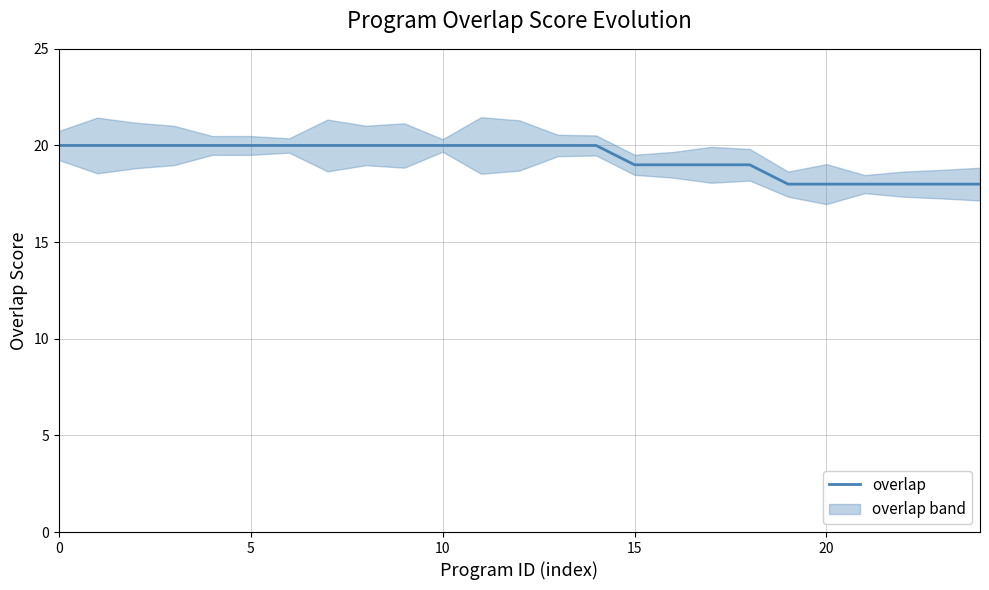

Approximately how many times larger is the value at 17 compared to 16?

1.0